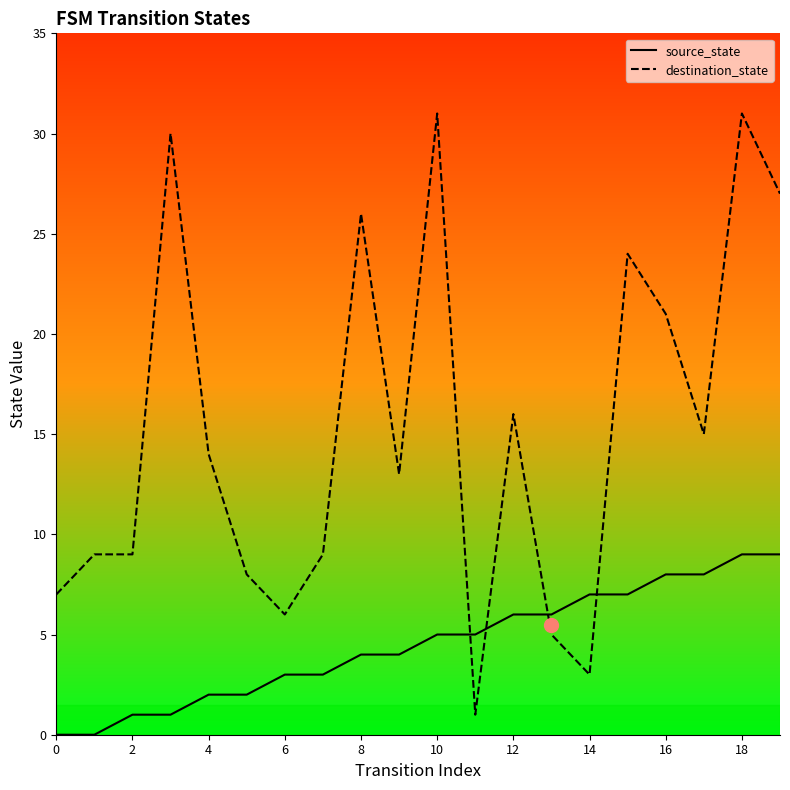

Which series has the widest spread of values?

destination_state